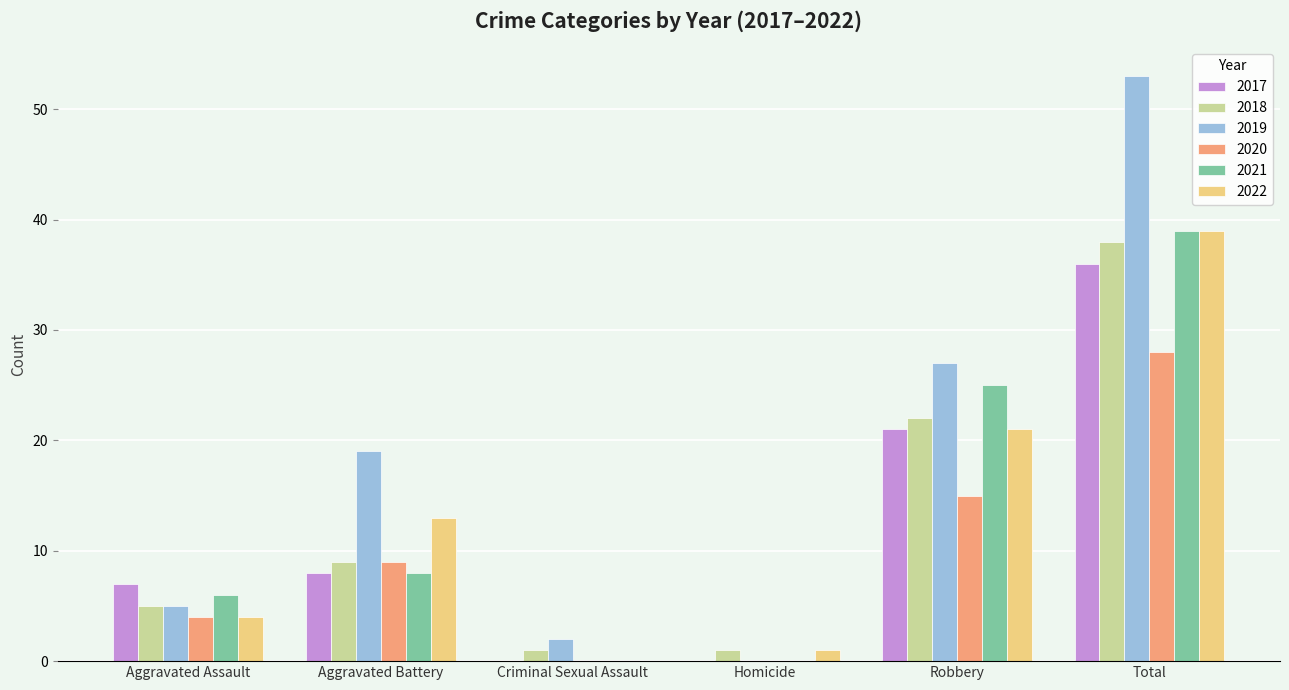

The value of 2021 at Aggravated Battery is 4. True or false?

False